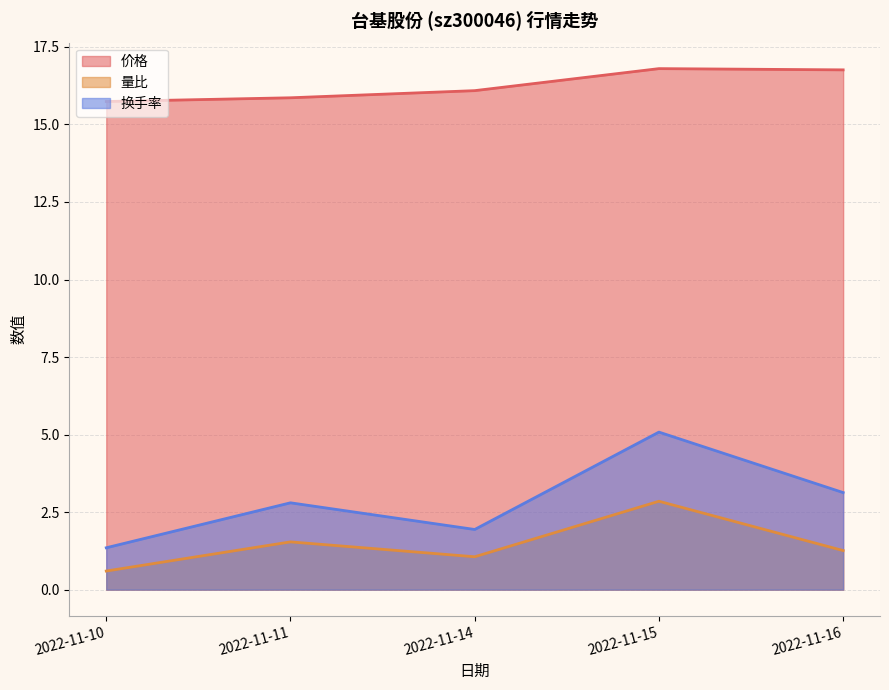

True or false: 换手率 and 价格 intersect in this chart.

False